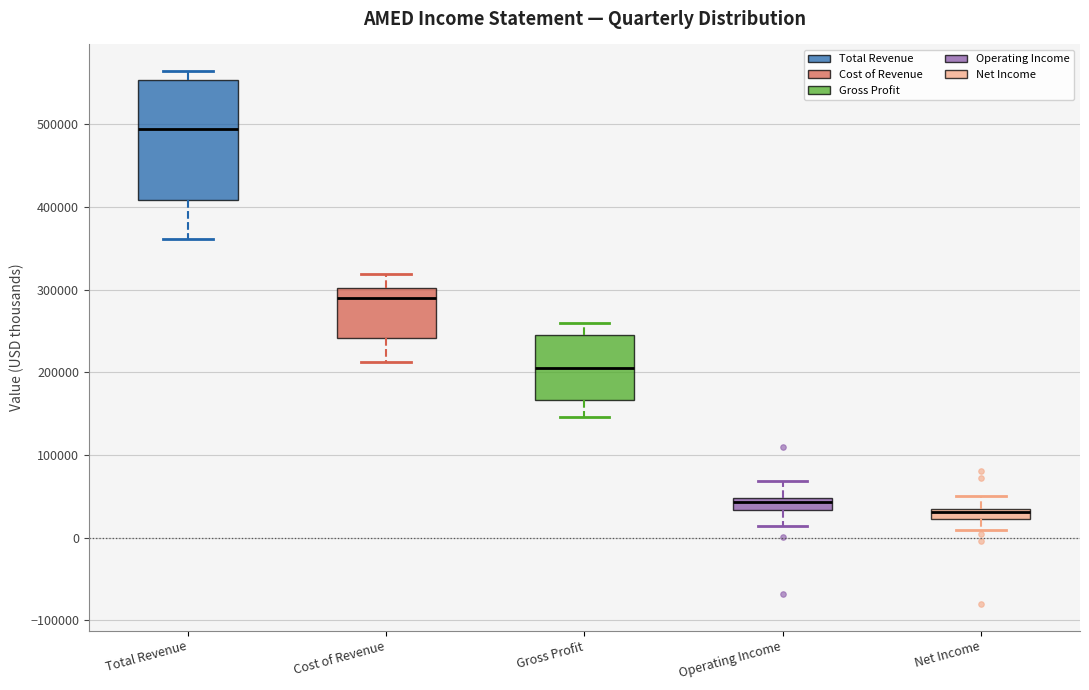

Where does the lower whisker of the box for Operating Income end on the y-axis? The values are not printed on the chart, so give them approximately, as read against the axis.

10000